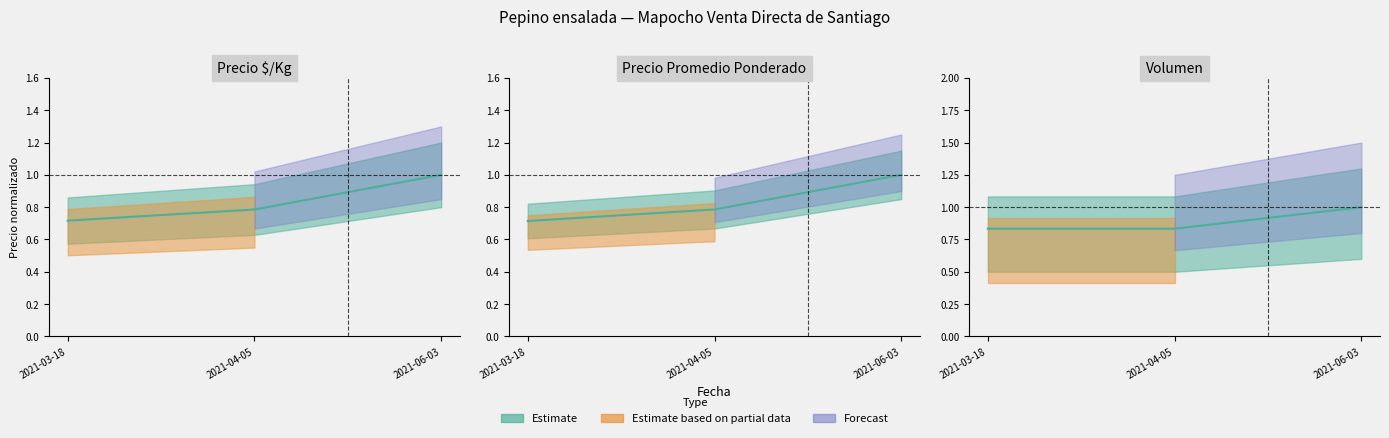

What is the difference between the Precio maximo values at 2021-03-18 and 2021-06-03?

0.3